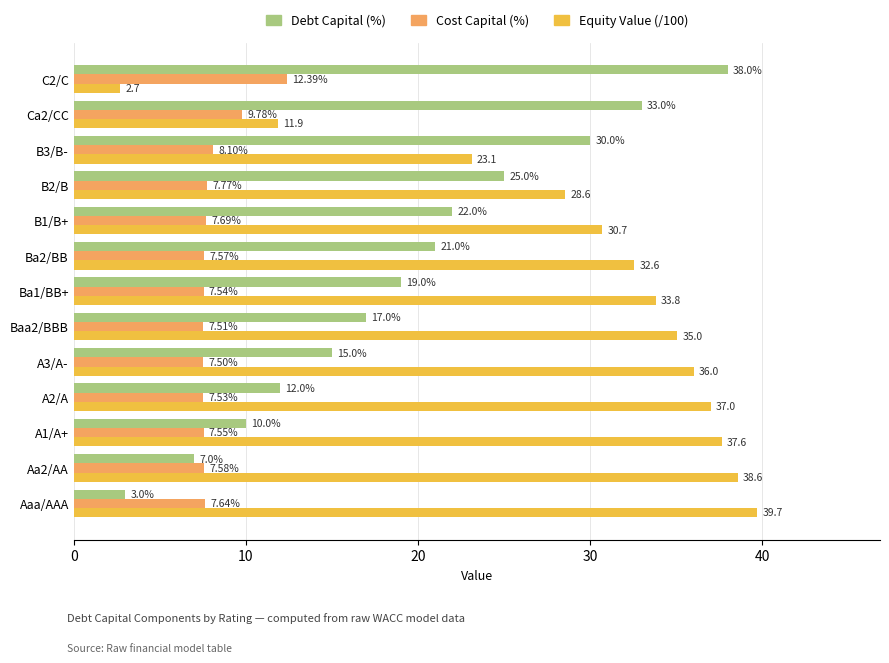

Which series has the largest range (max minus min)?

Equity Value (/100)